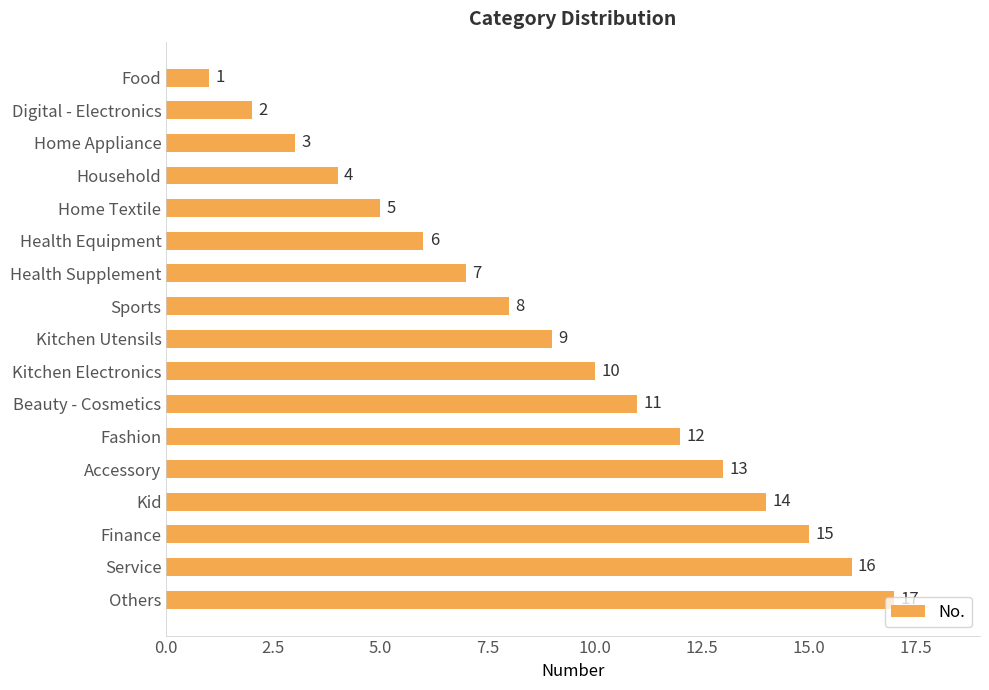

Is it true that the value at Finance is 9?

False